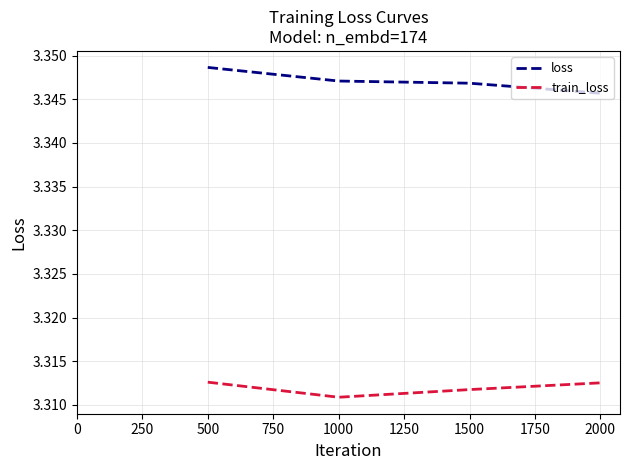

Is this an area chart (filled region under the line)?

No